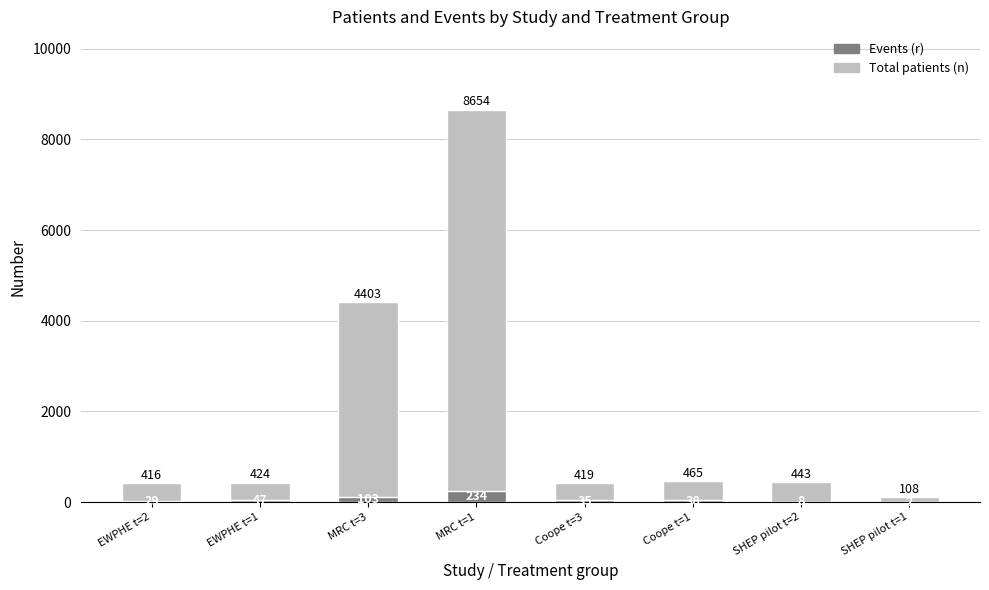

What is the minimum value shown in the chart?

2